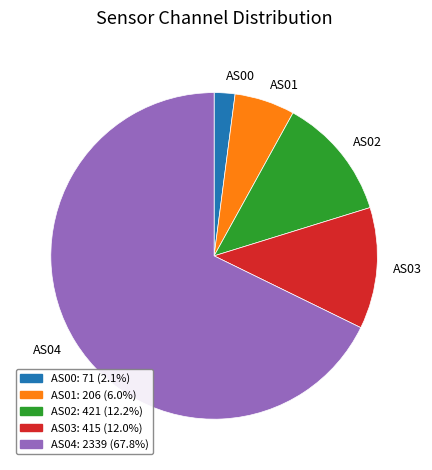

What is the ratio of the value at AS00 to the value at AS02?

0.2